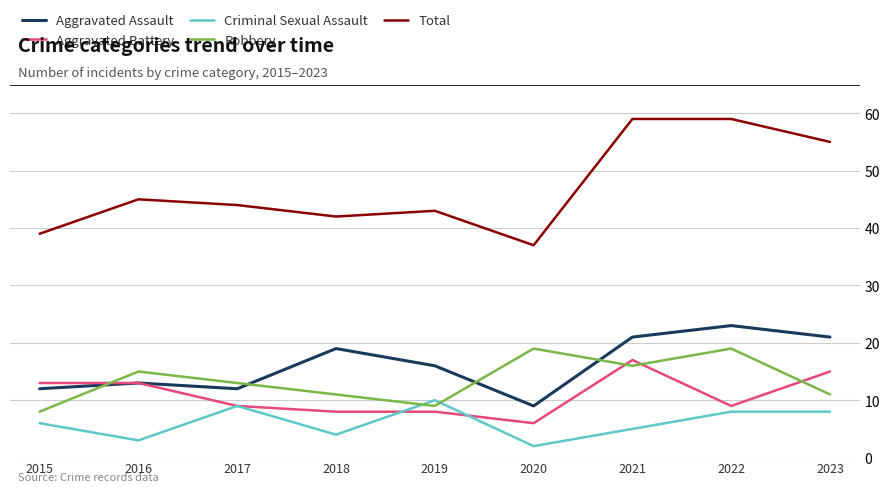

True or false: Aggravated Battery and Robbery cross at least once.

True